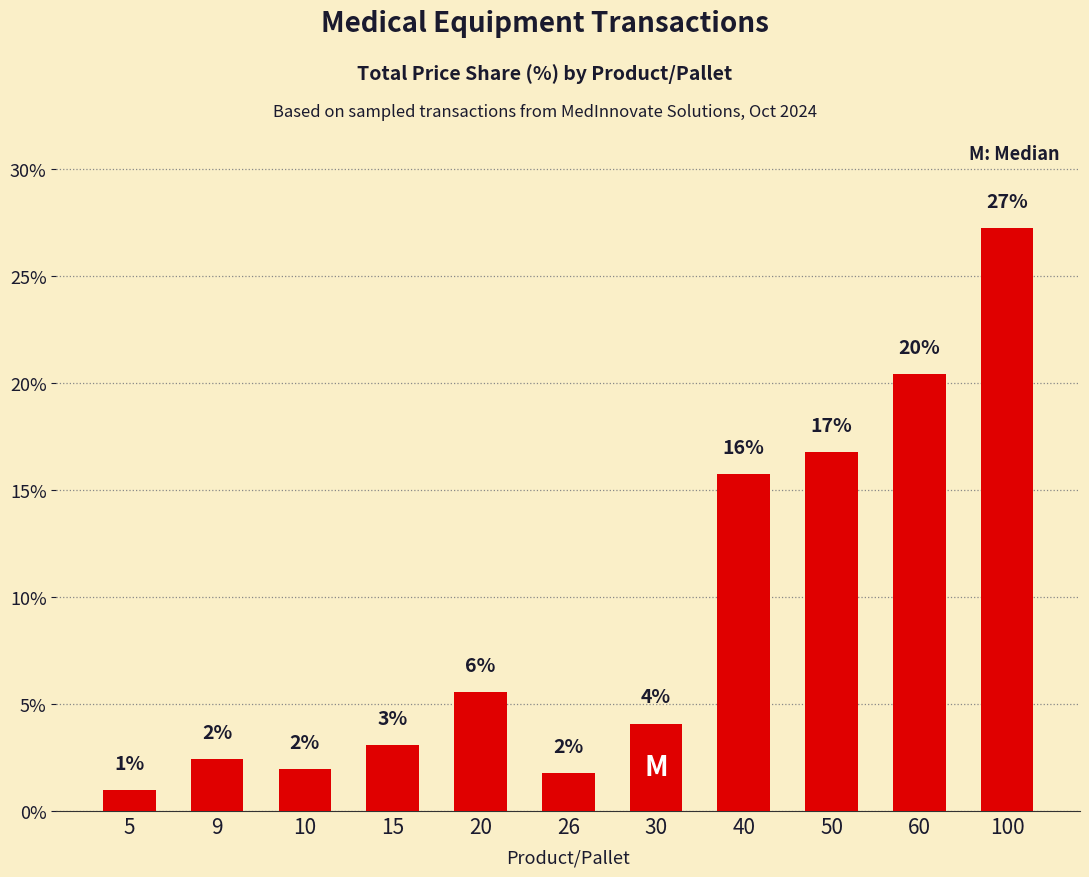

Are the bars horizontal?

No